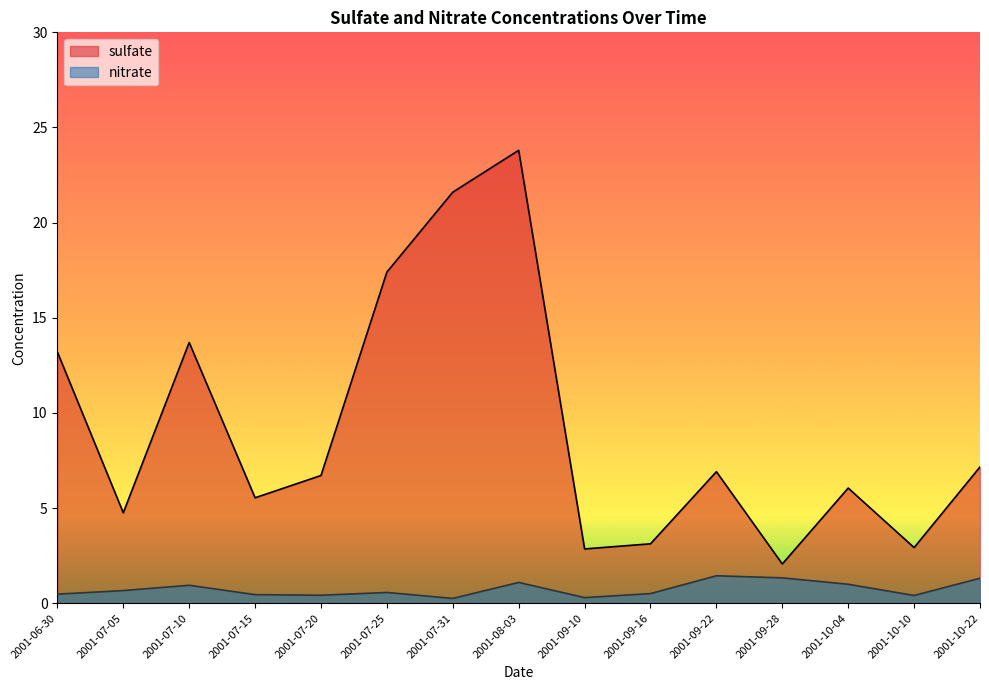

Which category has the highest value in the sulfate series?

2001-08-03